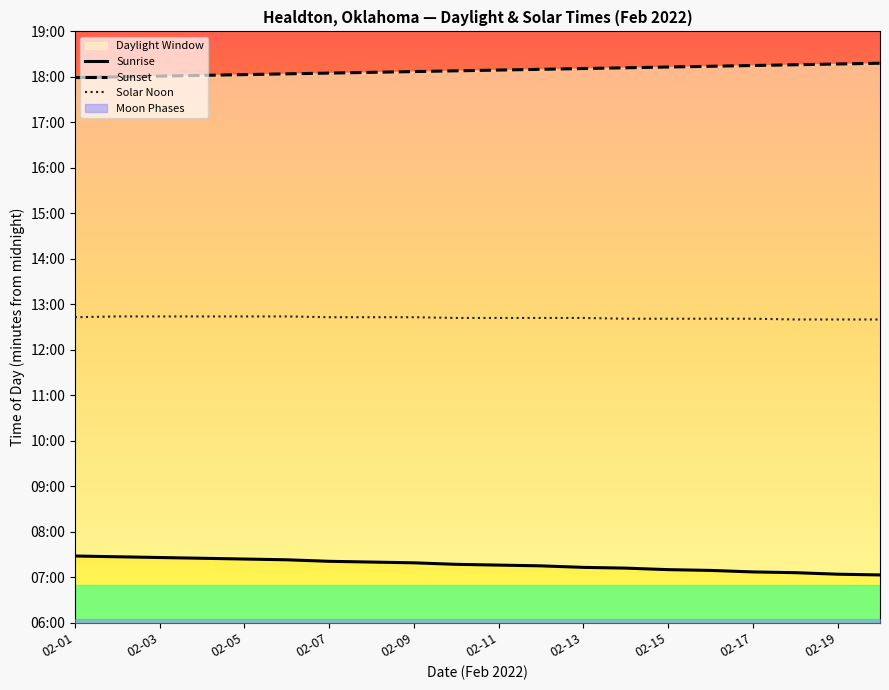

True or false: Sunrise and Sunset cross at least once.

False